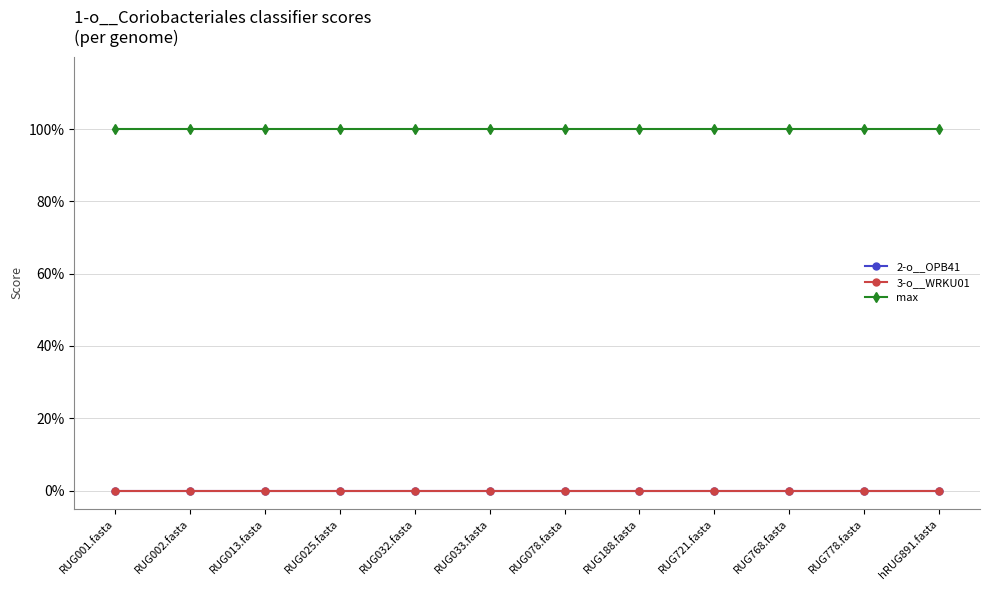

What is the difference between the highest and lowest values at RUG032.fasta?

1